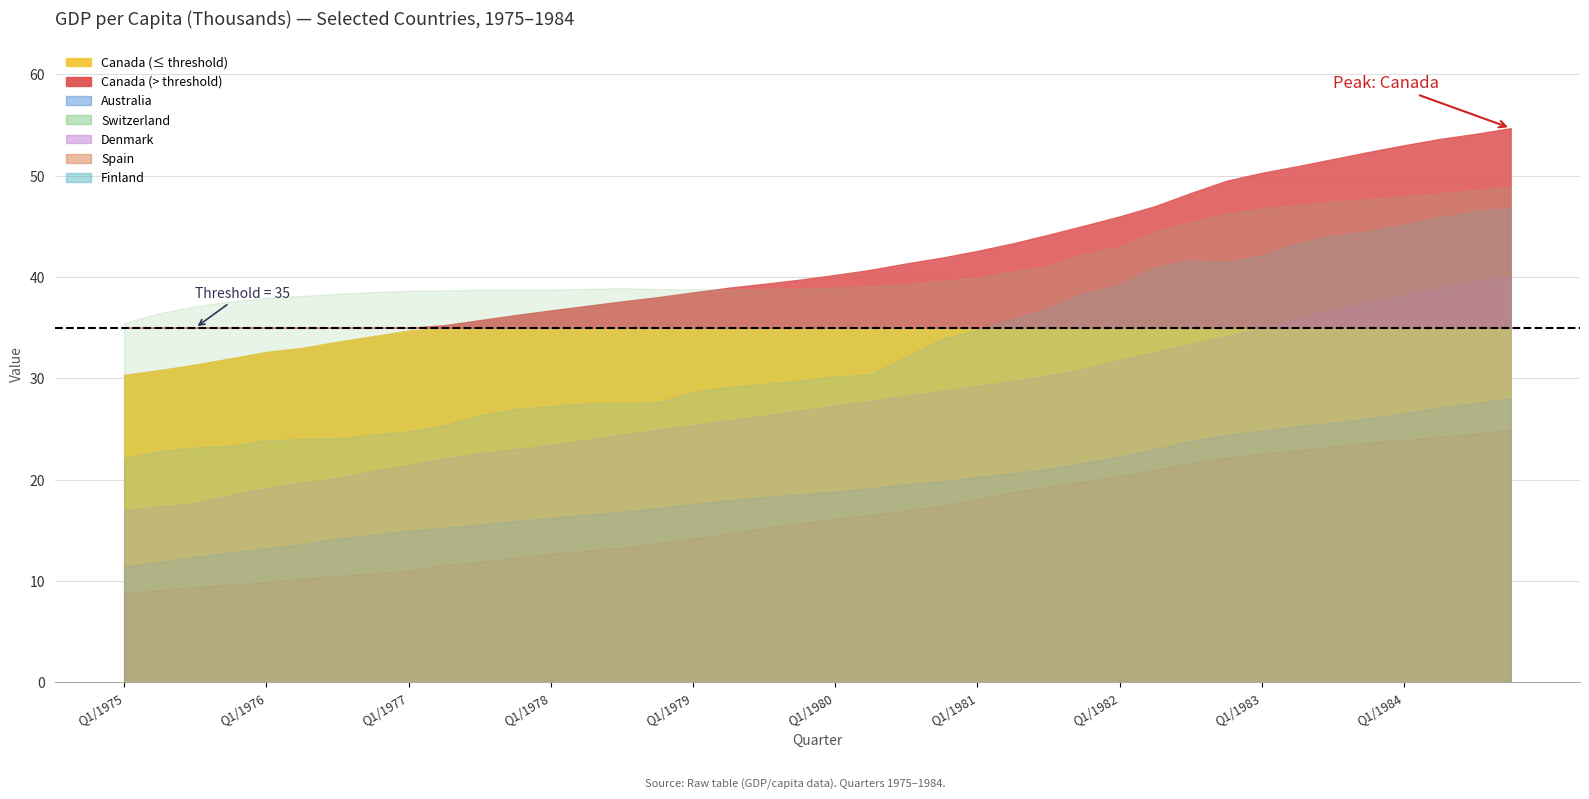

What is the label of the 1st point from the right?

Q4/1984